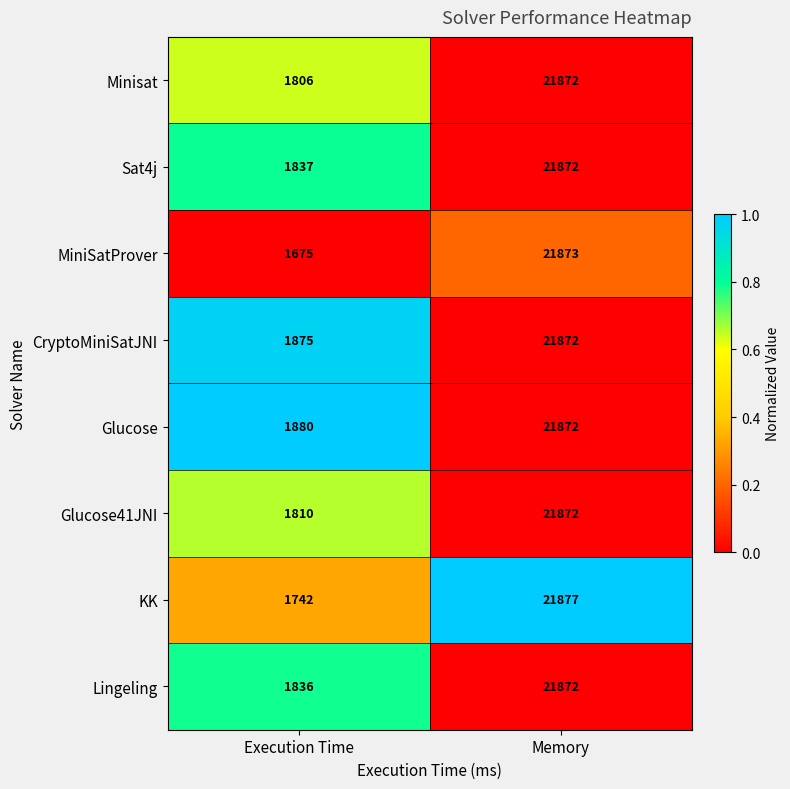

What is the total value across all series at Memory?

174982